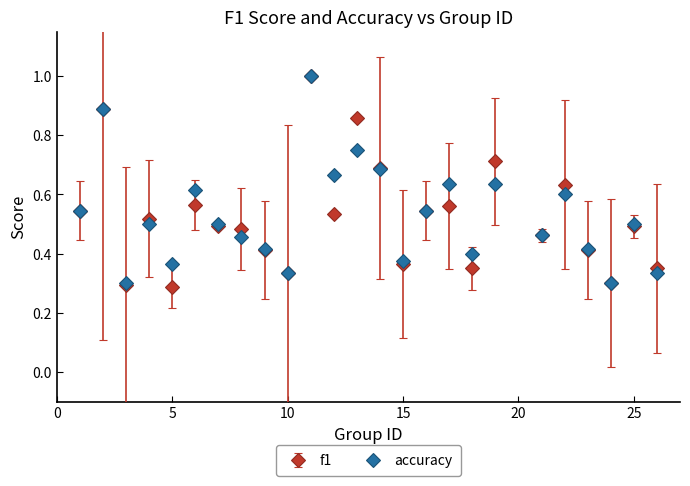

At how many categories does at least one series exceed 0?

25